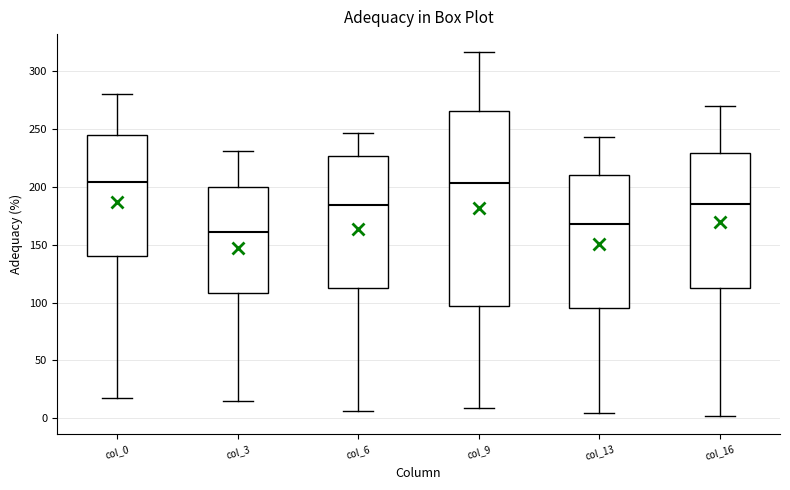

Reading left to right, transcribe this box plot: for each box, give where its median line is, the range the box spans, and where its two whiskers end, as read against the y-axis. The values are not printed on the chart, so give them approximately, as read against the axis.

col_0: median 205, box 140 to 245, whiskers 20 to 280
col_3: median 160, box 110 to 200, whiskers 15 to 230
col_6: median 185, box 115 to 225, whiskers 5 to 245
col_9: median 205, box 95 to 265, whiskers 10 to 315
col_13: median 170, box 95 to 210, whiskers 5 to 245
col_16: median 185, box 115 to 230, whiskers 0 to 270